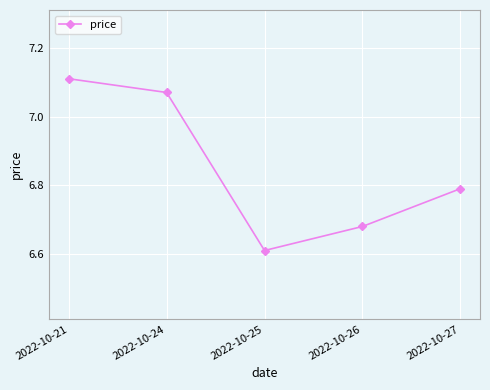

Where is the first local minimum?

2022-10-25